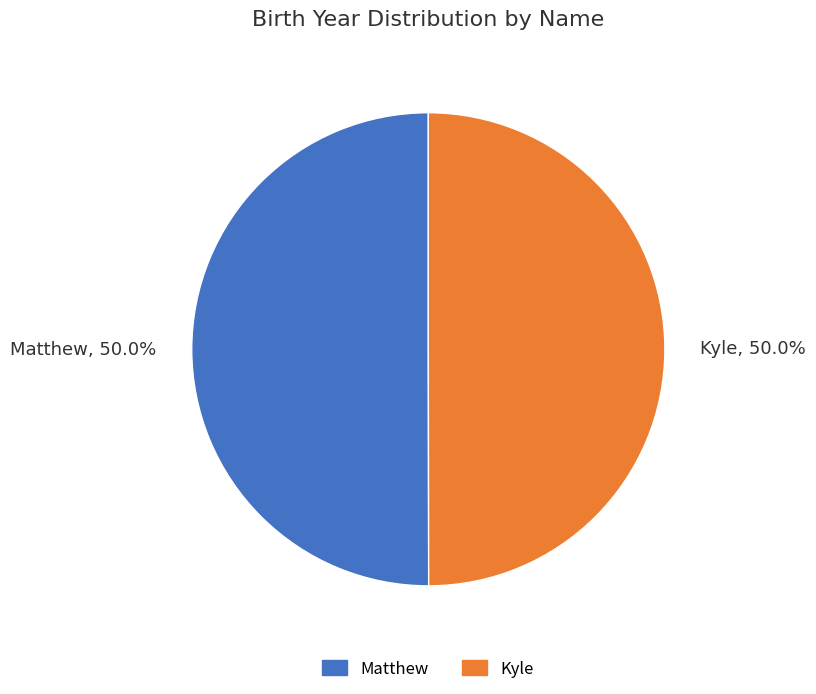

What is the ratio of the value at Kyle to the value at Matthew?

1.0